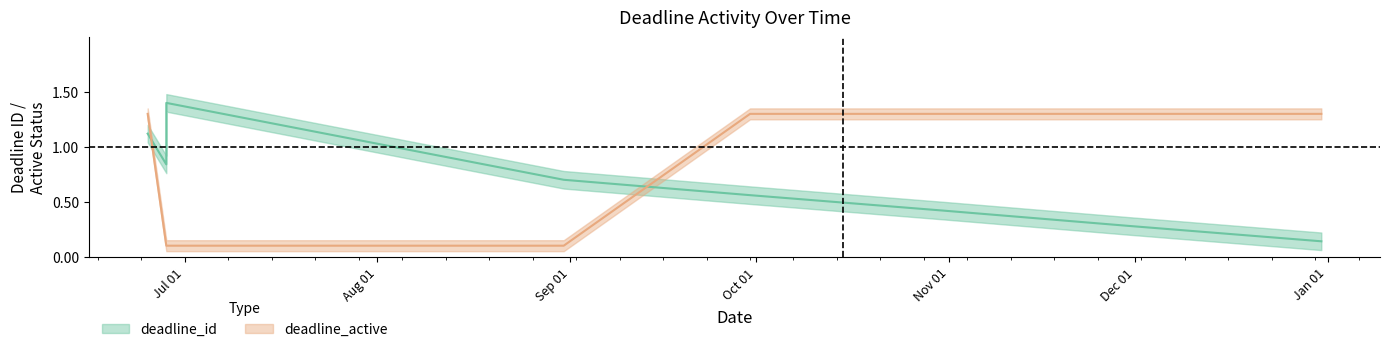

What is the value of the deadline_active point at the 6th from the left?

0.1